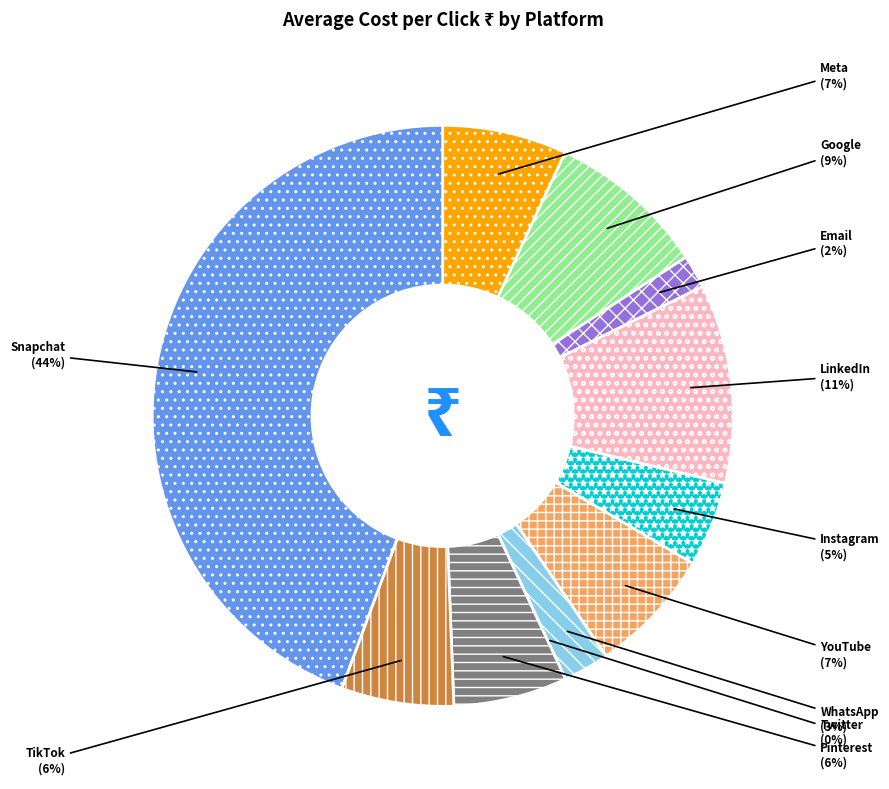

How many slices are in this pie chart?

11